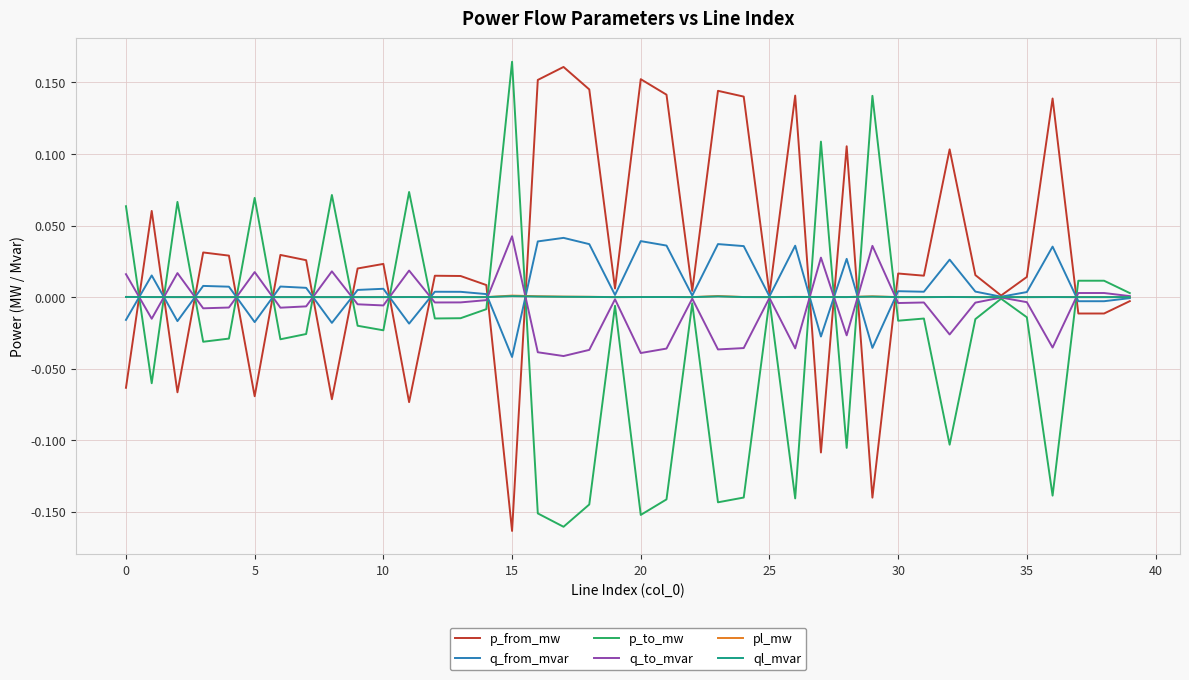

How many lines are shown in the chart?

6